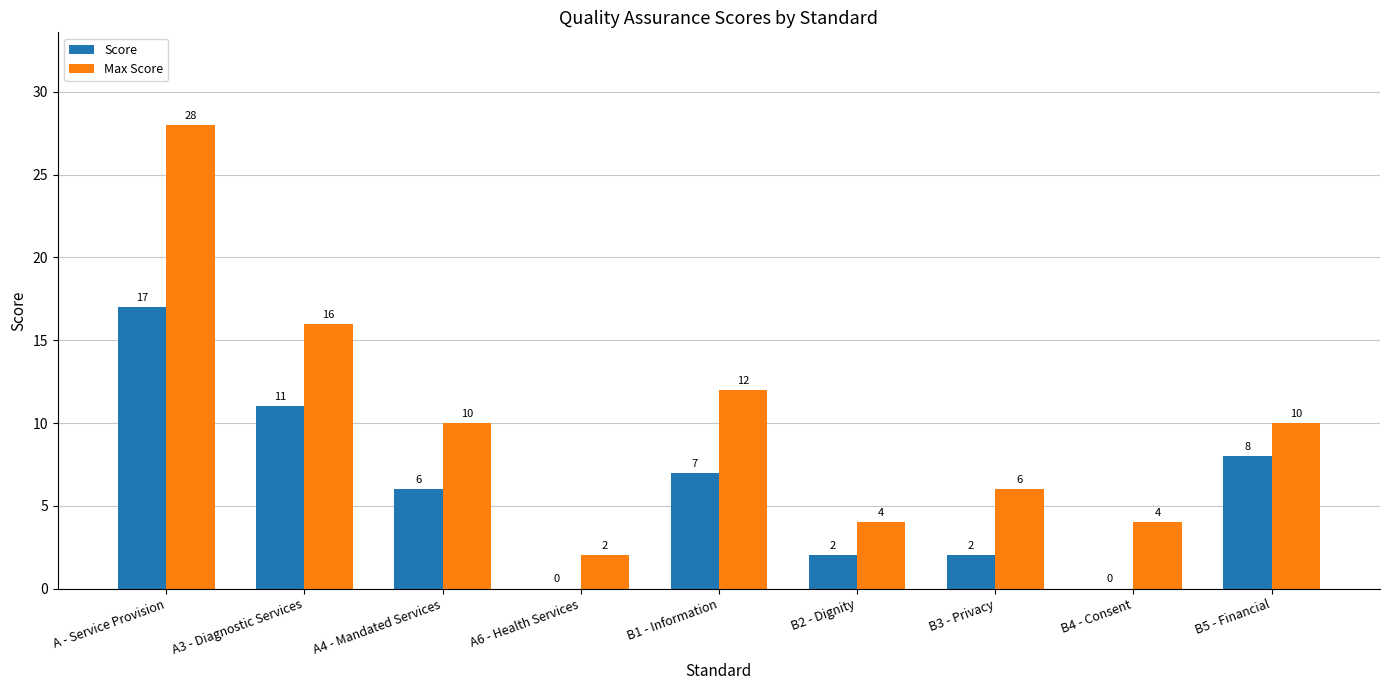

What is the difference between the Max Score values at B3 - Privacy and B4 - Consent?

2